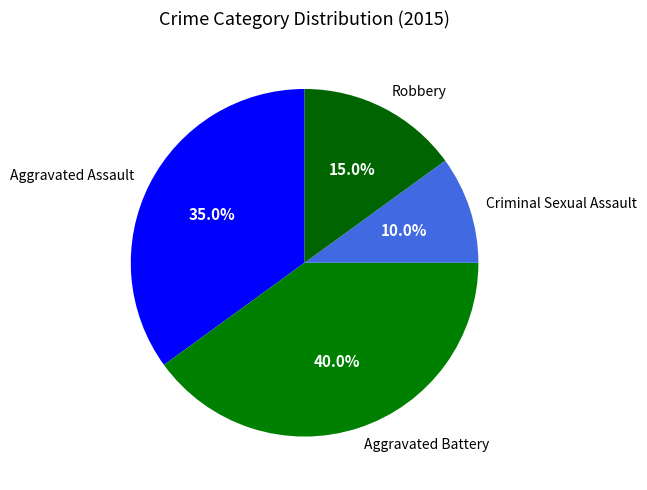

Does Aggravated Battery account for over 50% of the chart?

No